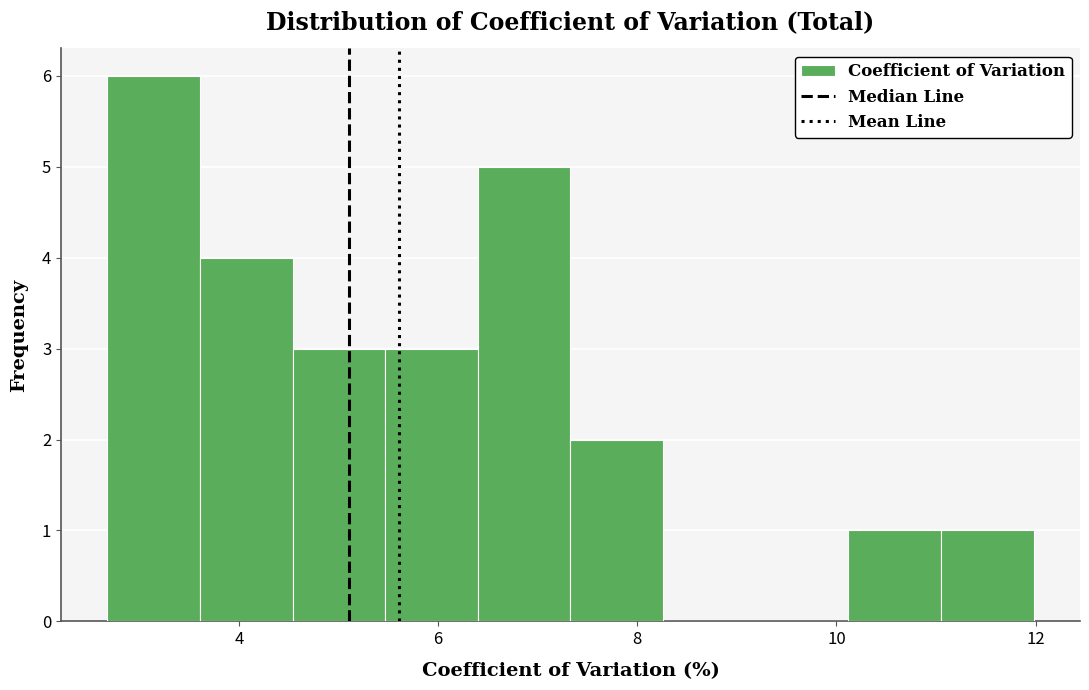

Reading left to right, transcribe this chart: for each bar, give the range it covers on the x-axis and its height. Neither the bar edges nor the heights are printed on the chart, so give them approximately, as read against the axes.

2.6 to 3.6: 6
3.6 to 4.6: 4
4.6 to 5.4: 3
5.4 to 6.4: 3
6.4 to 7.4: 5
7.4 to 8.2: 2
8.2 to 9.2: 0
9.2 to 10.2: 0
10.2 to 11.0: 1
11.0 to 12.0: 1